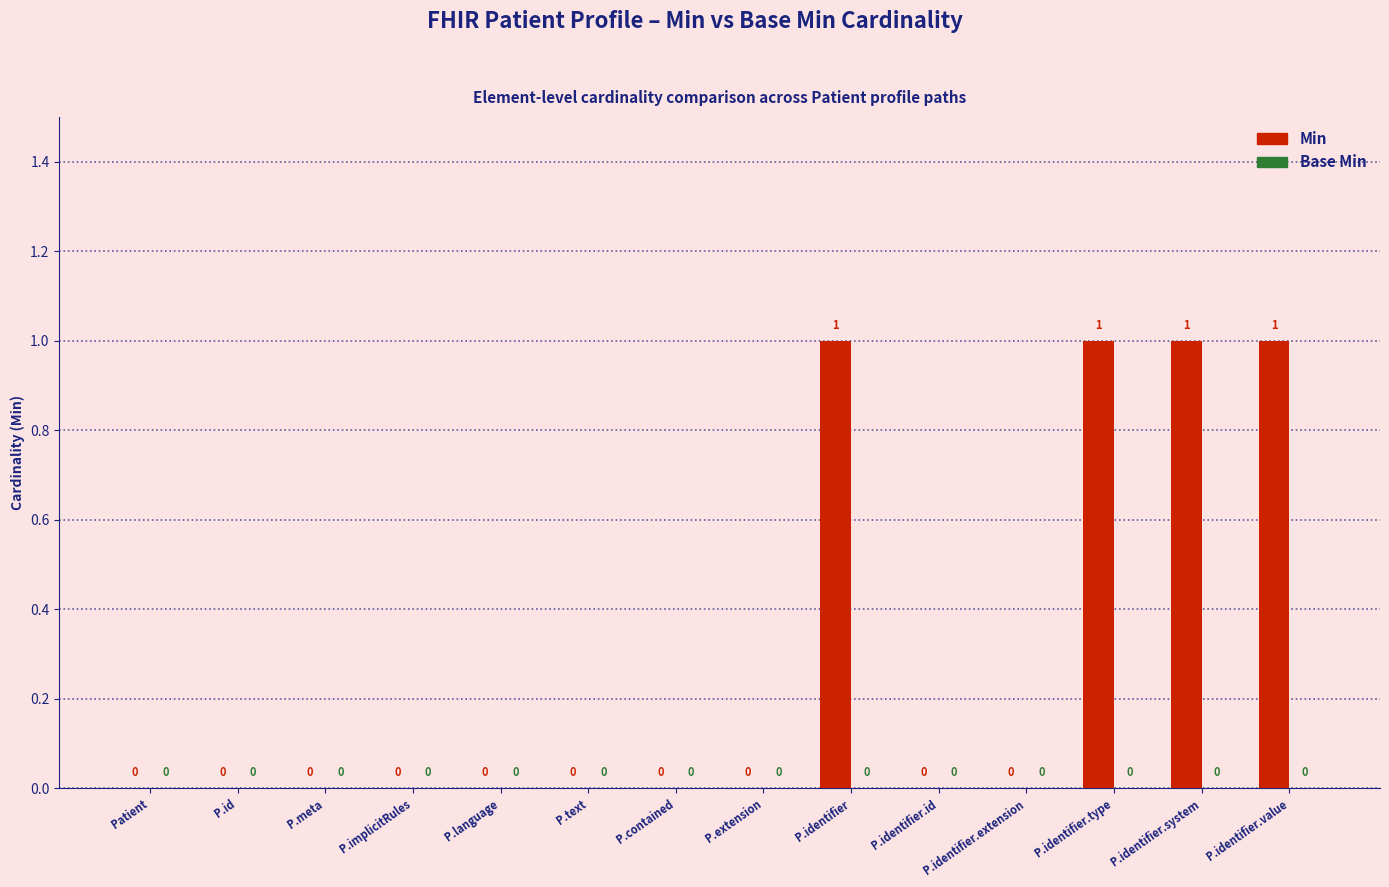

The chart shows a value of 0 at Patient. True or false?

True